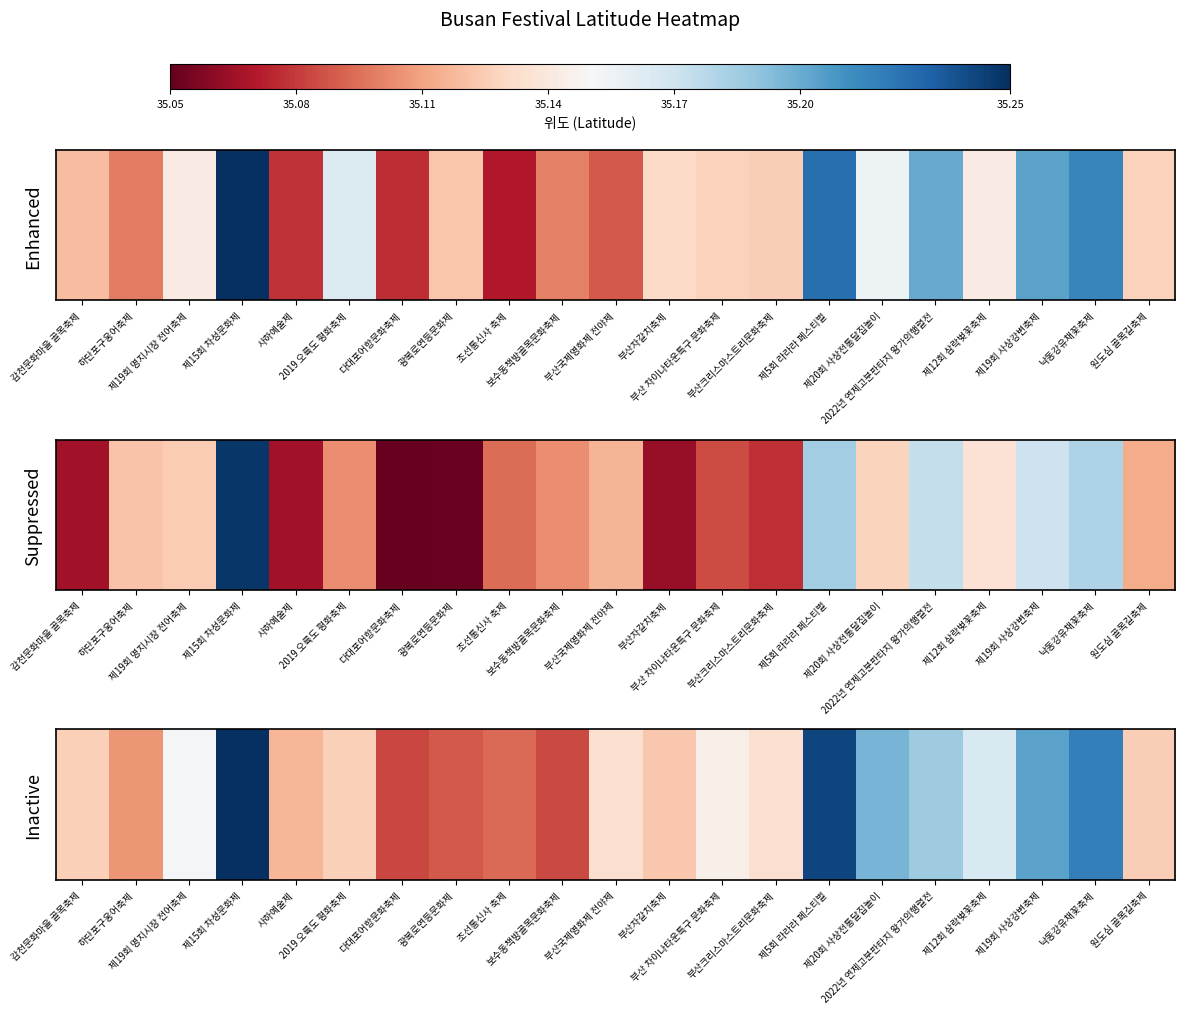

How many categories are shown in the chart?

21